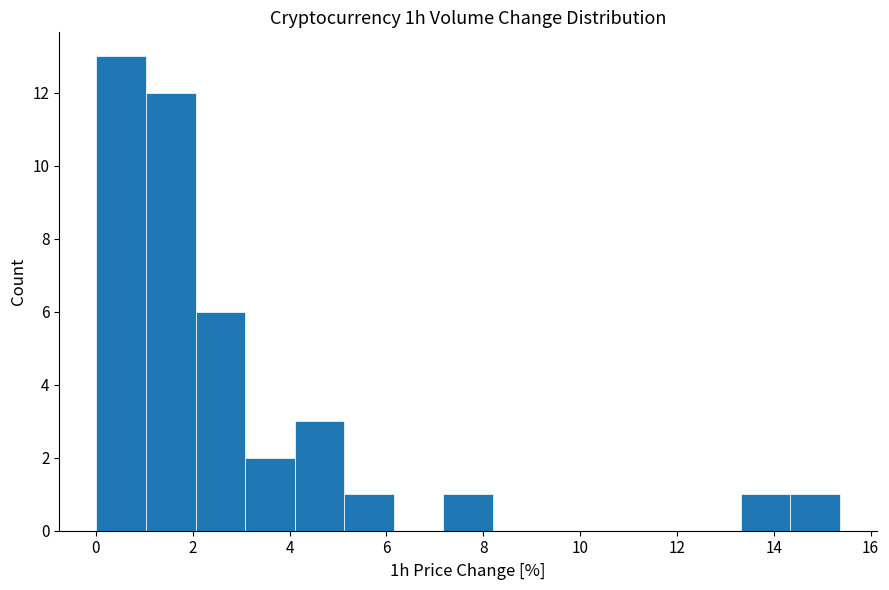

What is the height of the bar covering 14.4 to 15.4 on the x-axis? Neither the bar edges nor the heights are printed on the chart, so give them approximately, as read against the axes.

1